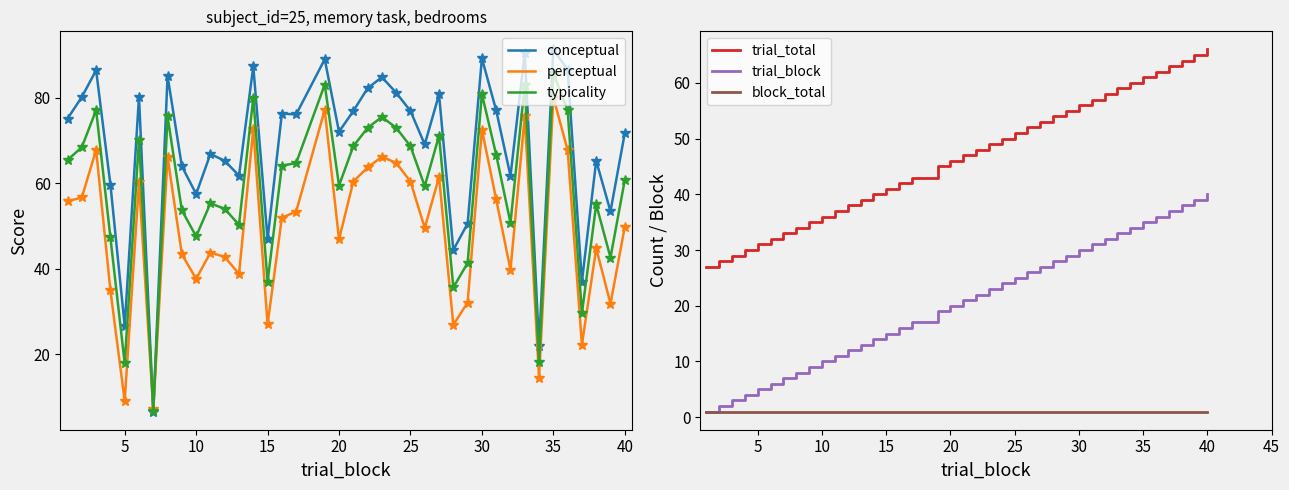

In conceptual, how many points are lower than both neighbors (excluding endpoints)?

13